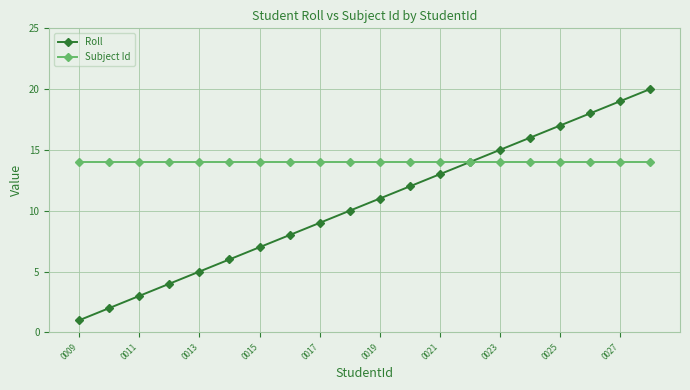

Which series has the widest spread of values?

Roll